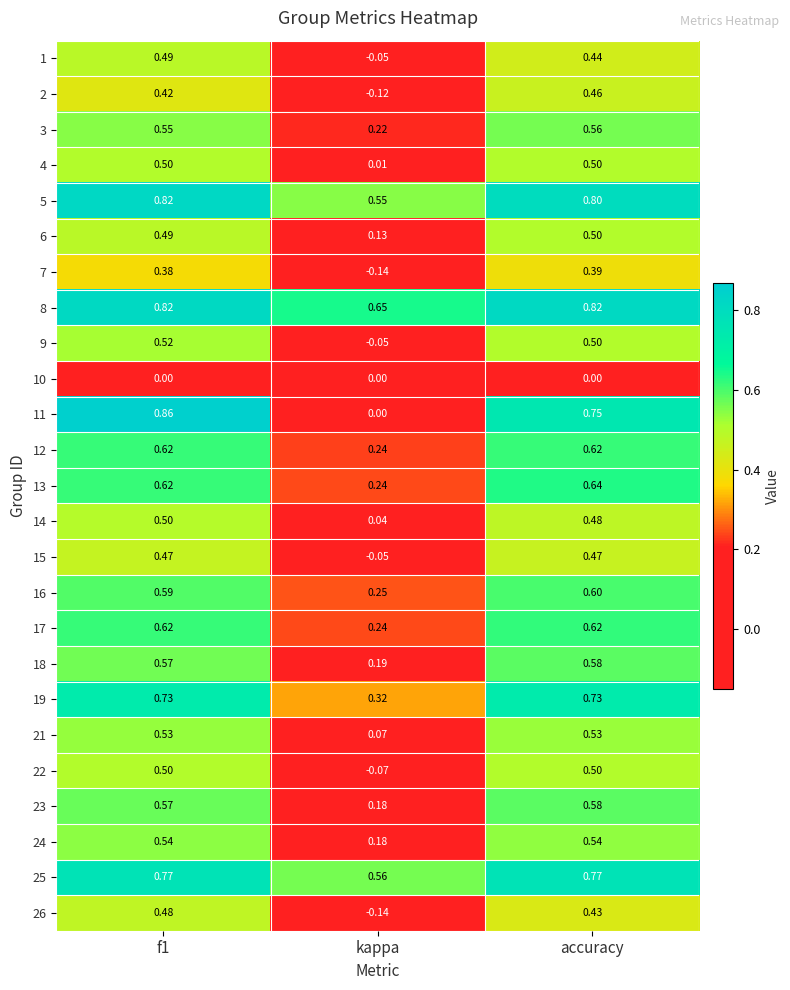

At which label is 11 closest to 0?

kappa